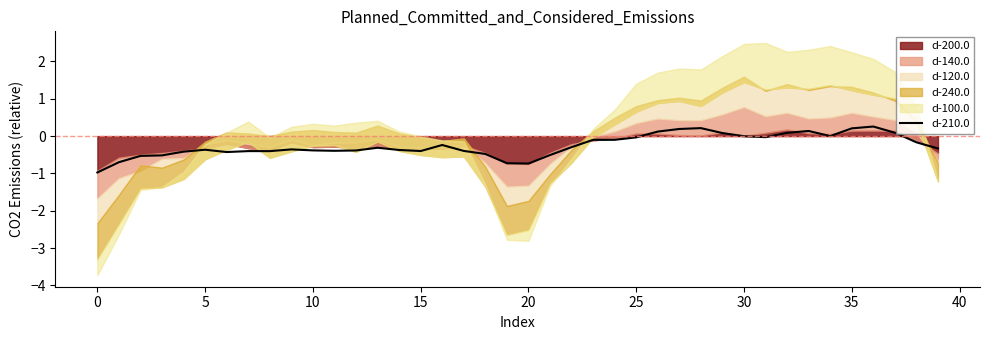

What is the lowest value of the d-210.0 series?

-1.0